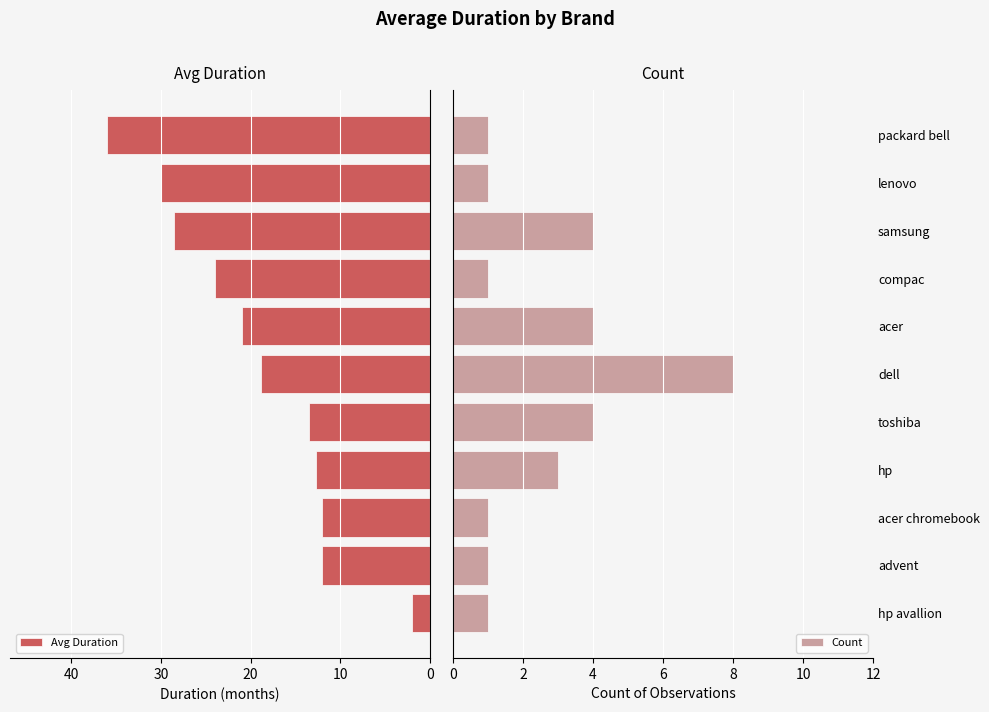

What is the difference between the maximum and minimum values in the Avg Duration series?

34.0